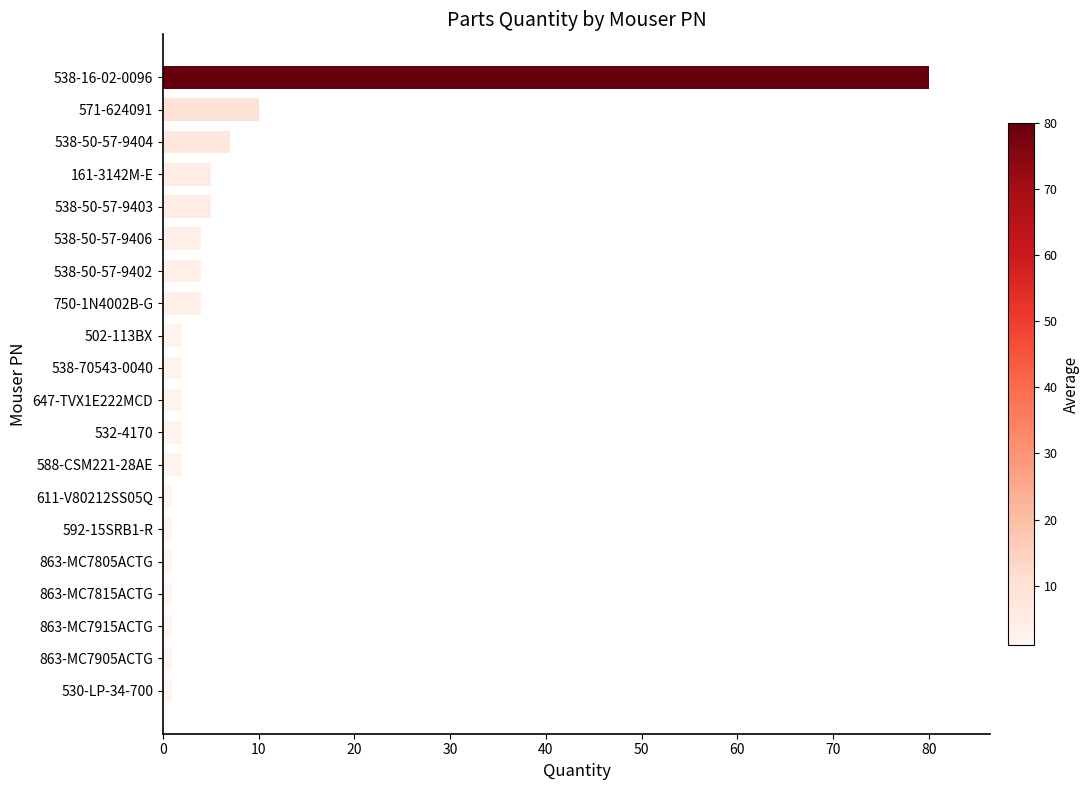

Reading bottom to top, list all the values displayed in this chart.

530-LP-34-700=1	863-MC7905ACTG=1	863-MC7915ACTG=1	863-MC7815ACTG=1	863-MC7805ACTG=1	592-15SRB1-R=1	611-V80212SS05Q=1	588-CSM221-28AE=2	532-4170=2	647-TVX1E222MCD=2	538-70543-0040=2	502-113BX=2	750-1N4002B-G=4	538-50-57-9402=4	538-50-57-9406=4	538-50-57-9403=5	161-3142M-E=5	538-50-57-9404=7	571-624091=10	538-16-02-0096=80